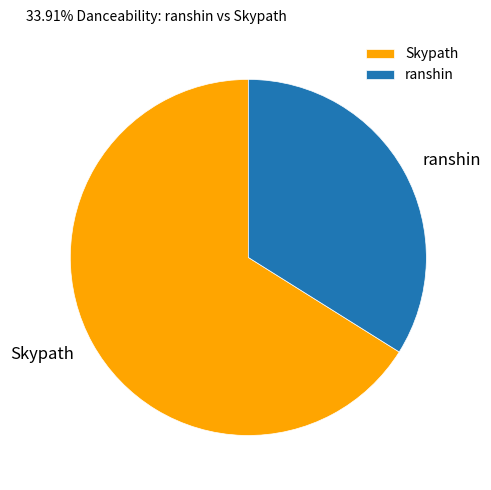

Which category has the biggest portion of the pie?

Skypath